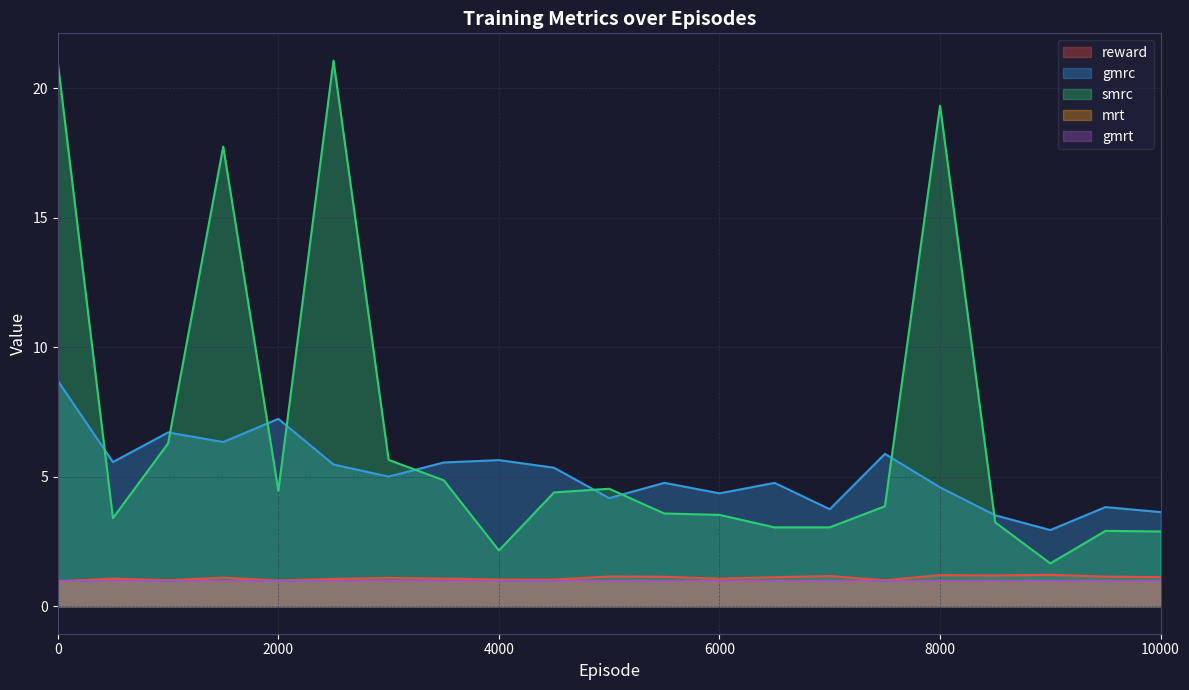

Does the chart have visible grid lines?

Yes